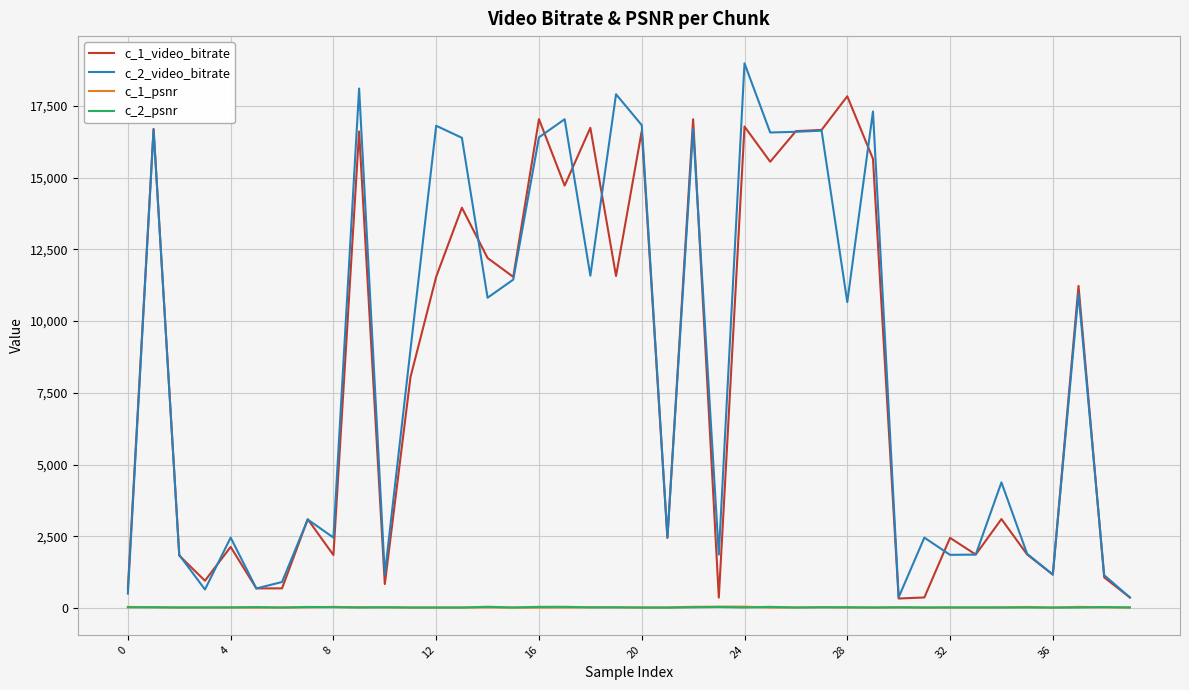

True or false: c_2_video_bitrate has more than 0 points higher than both neighbors.

True